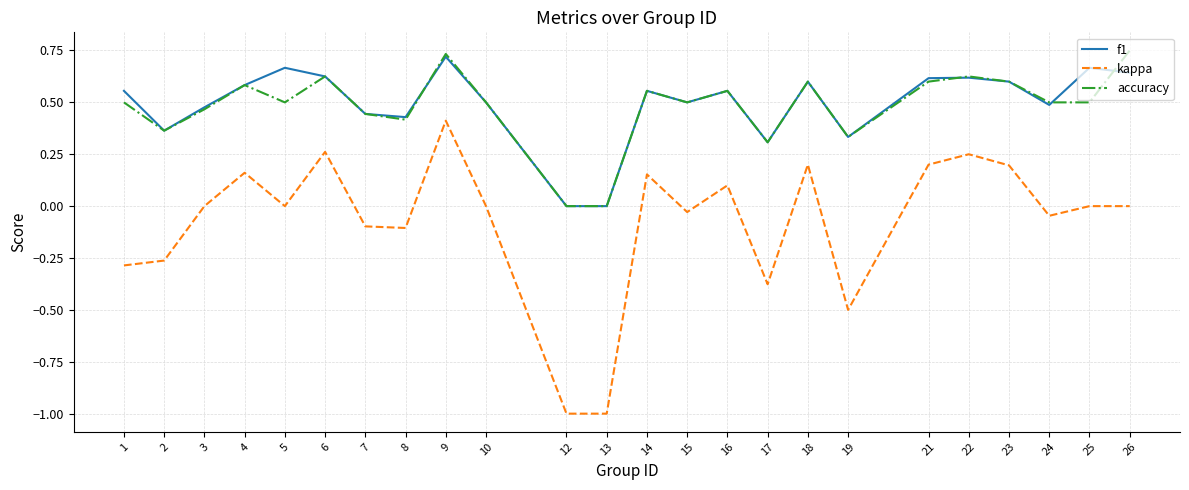

Count the f1 values in the range 0 to 1.

24